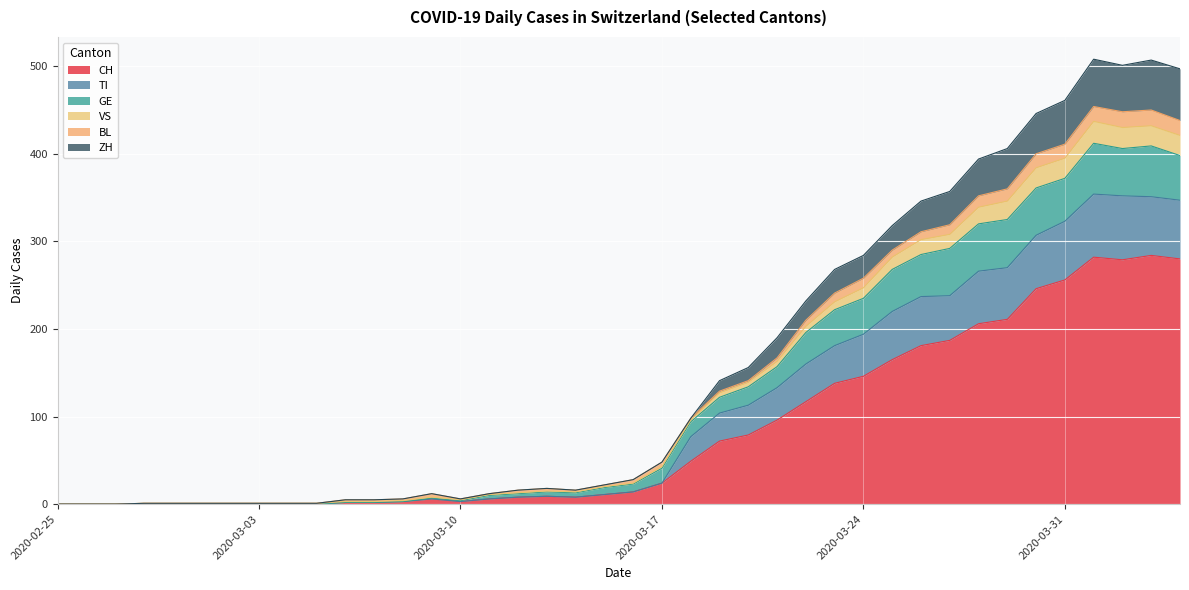

In CH, how many points are lower than both neighbors (excluding endpoints)?

3